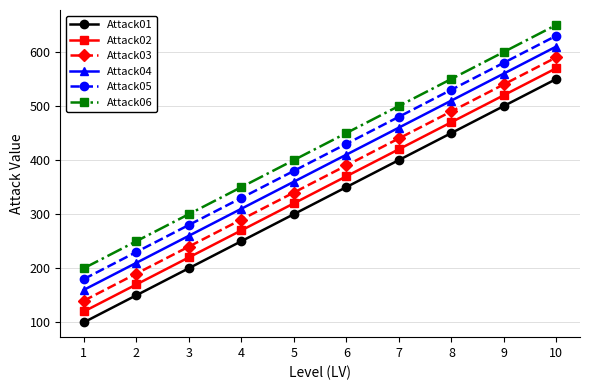

What are all the series names shown in the legend?

Attack01, Attack02, Attack03, Attack04, Attack05, Attack06